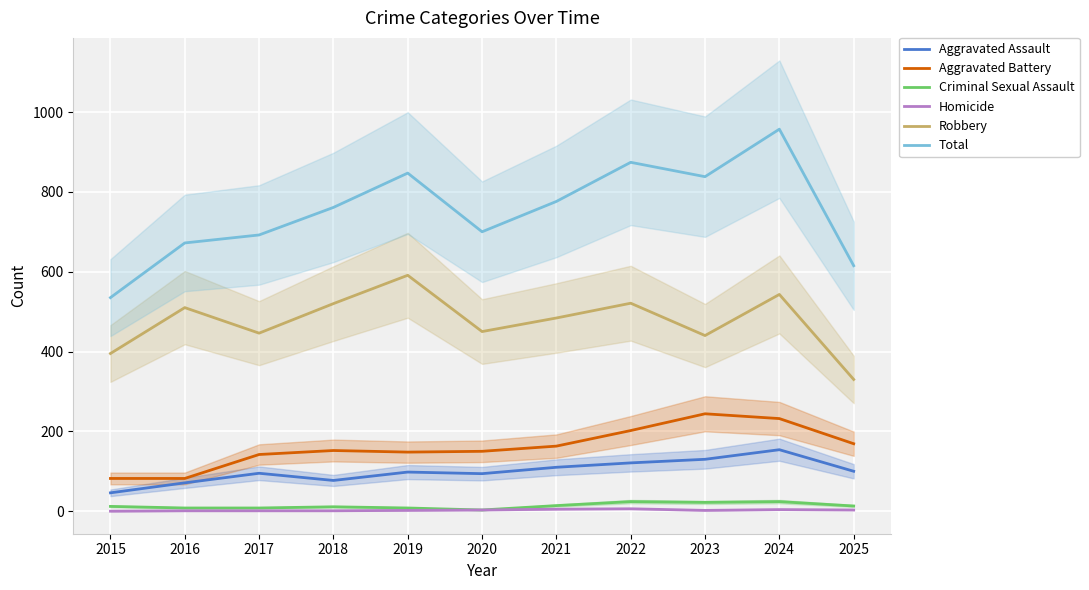

How many values in the Homicide series exceed 2?

5